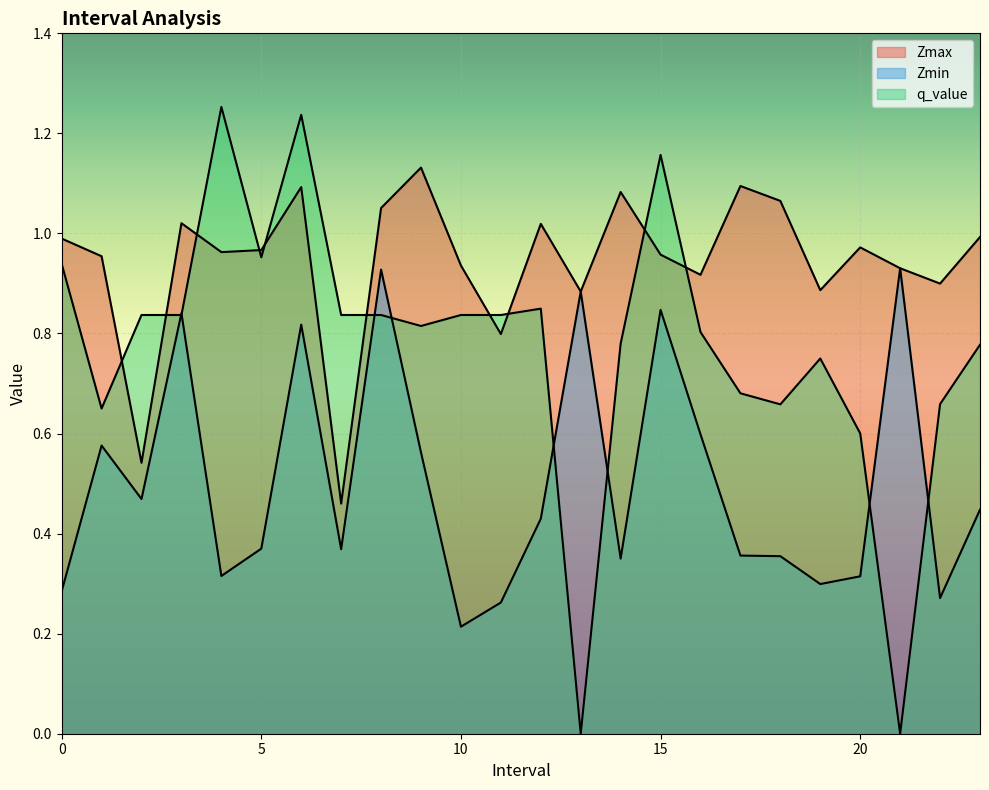

Which category has the highest value in the q_value series?

4.0